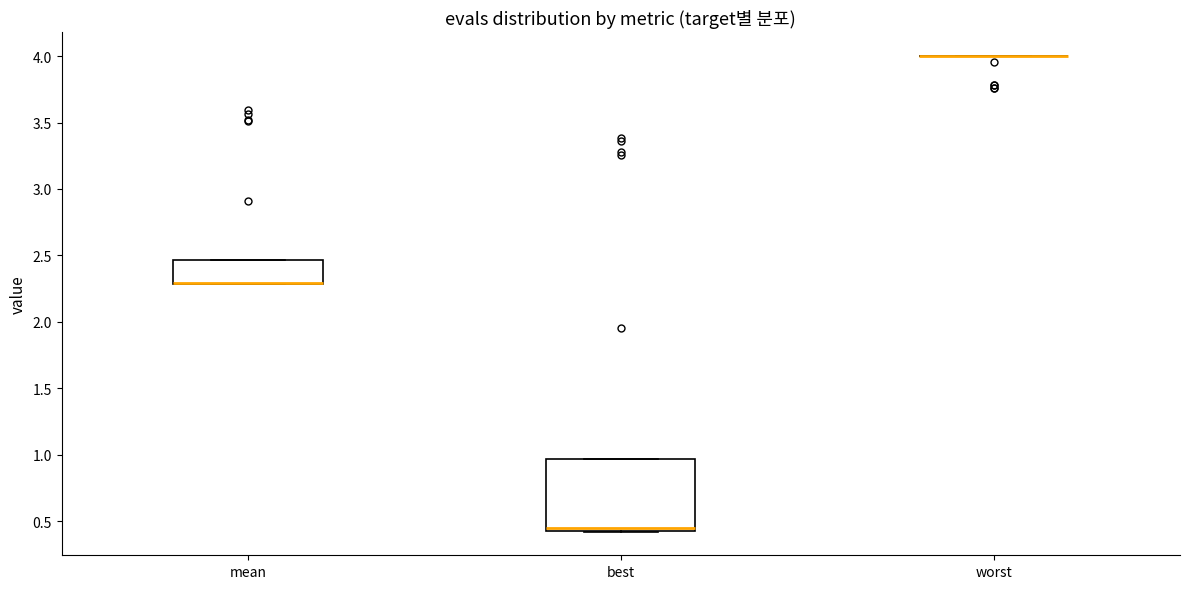

Reading left to right, transcribe this box plot: for each box, give where its median line is, the range the box spans, and where its two whiskers end, as read against the y-axis. The values are not printed on the chart, so give them approximately, as read against the axis.

mean: median 2.30 (drawn on the box's lower edge), box 2.30 to 2.45, whiskers 2.30 to 2.45
best: median 0.45, box 0.40 to 0.95, whiskers 0.40 to 0.95
worst: box collapsed to a line at 4.00, whiskers 4.00 to 4.00